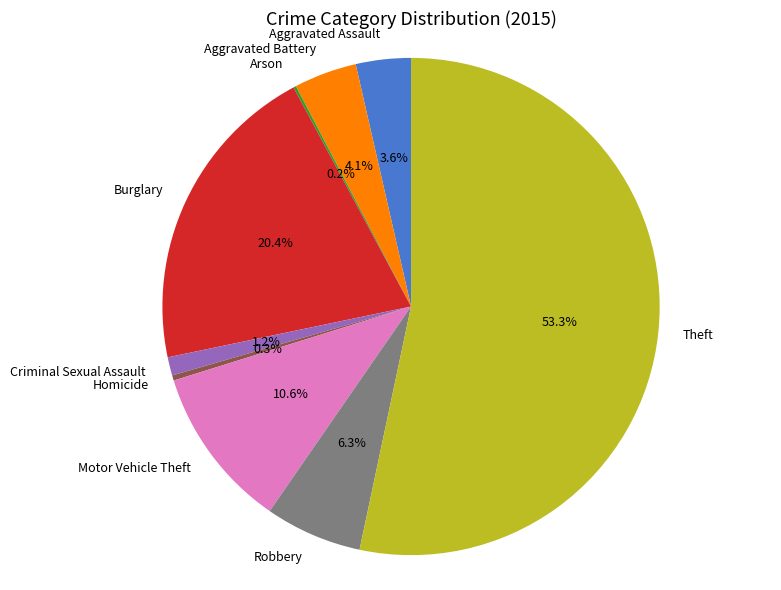

Do Homicide and Theft together represent more than half of the pie?

Yes